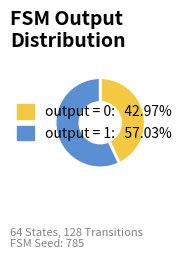

Is there a majority slice in this chart?

Yes